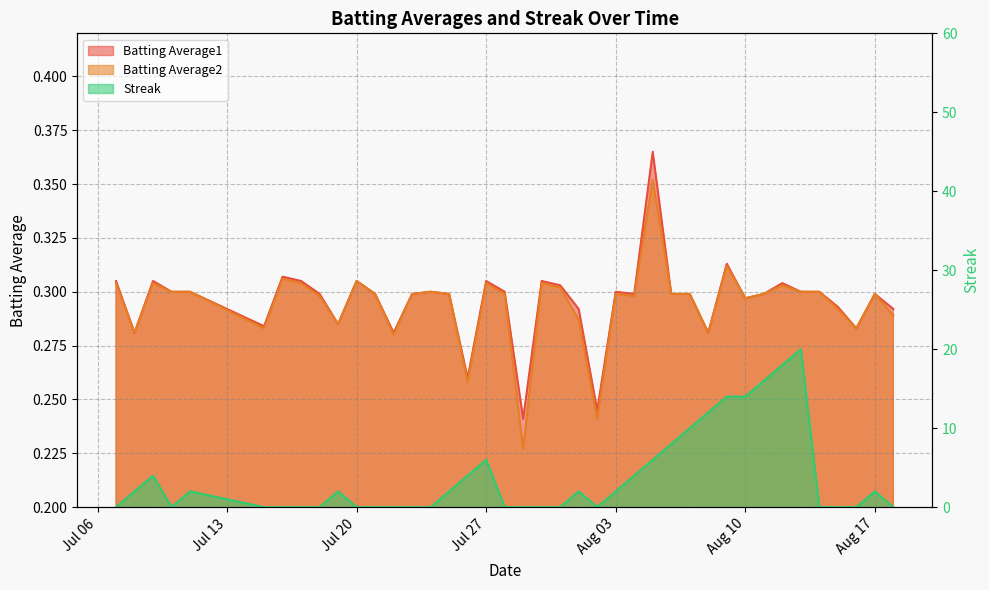

Reading left to right, what are all the values shown in this chart?

Batting Average1: 0.3	0.3	0.3	0.3	0.3	0.3	0.3	0.3	0.3	0.3	0.3	0.3	0.3	0.3	0.3	0.3	0.3	0.3	0.3	0.2	0.3	0.3	0.3	0.2	0.3	0.3	0.4	0.3	0.3	0.3	0.3	0.3	0.3	0.3	0.3	0.3	0.3	0.3	0.3	0.3
Batting Average2: 0.3	0.3	0.3	0.3	0.3	0.3	0.3	0.3	0.3	0.3	0.3	0.3	0.3	0.3	0.3	0.3	0.3	0.3	0.3	0.2	0.3	0.3	0.3	0.2	0.3	0.3	0.4	0.3	0.3	0.3	0.3	0.3	0.3	0.3	0.3	0.3	0.3	0.3	0.3	0.3
Streak: 0.0	2.0	4.0	0.0	2.0	0.0	0.0	0.0	0.0	2.0	0.0	0.0	0.0	0.0	0.0	2.0	4.0	6.0	0.0	0.0	0.0	0.0	2.0	0.0	2.0	4.0	6.0	8.0	10.0	12.0	14.0	14.0	16.0	18.0	20.0	0.0	0.0	0.0	2.0	0.0